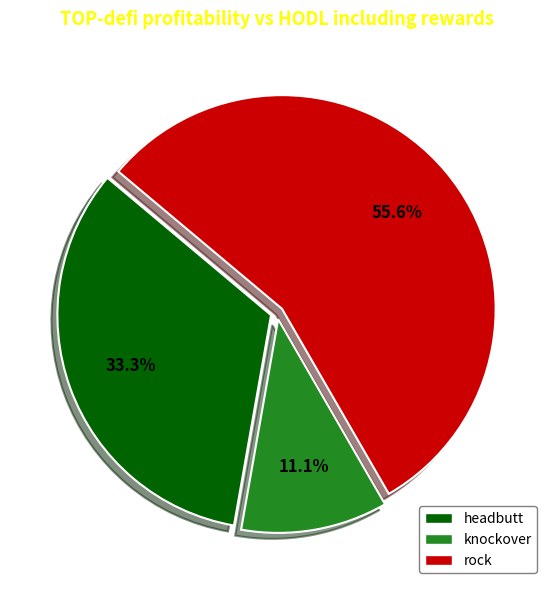

The rock slice represents 56% of the pie. True or false?

True